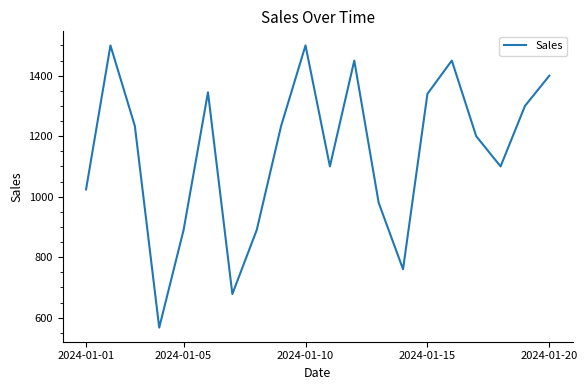

Reading right to left, list all the values displayed in this chart.

1400	1300	1100	1200	1450	1340	760	980	1450	1100	1500	1234	890	678	1345	890	567	1234	1500	1024